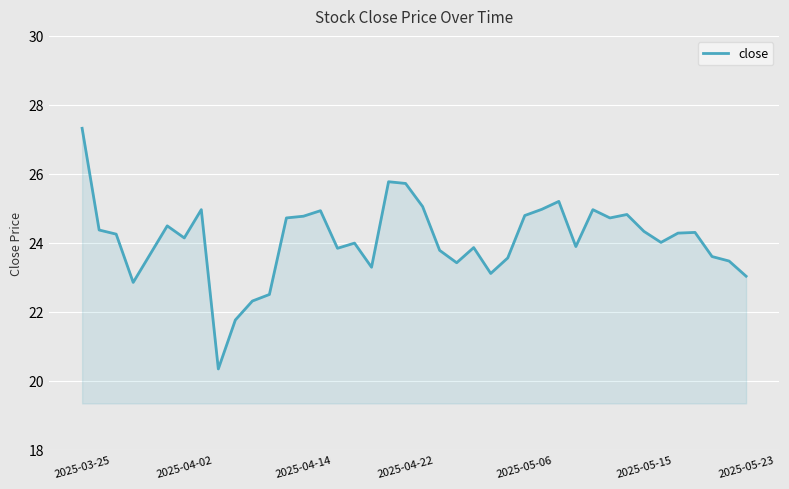

What is the maximum value shown in the chart?

27.3